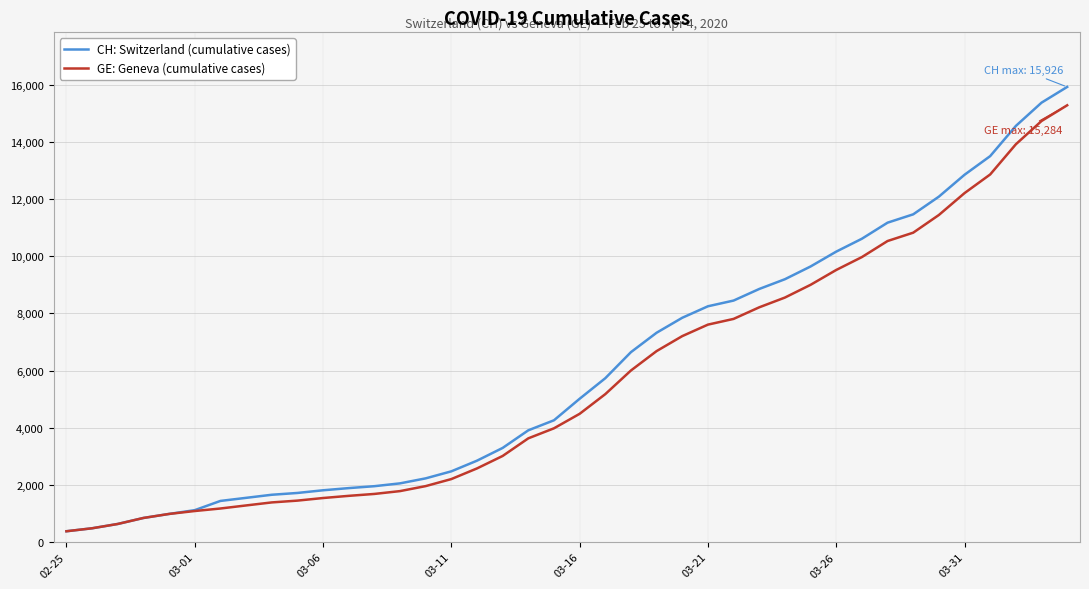

What is the maximum value shown in the chart?

15926